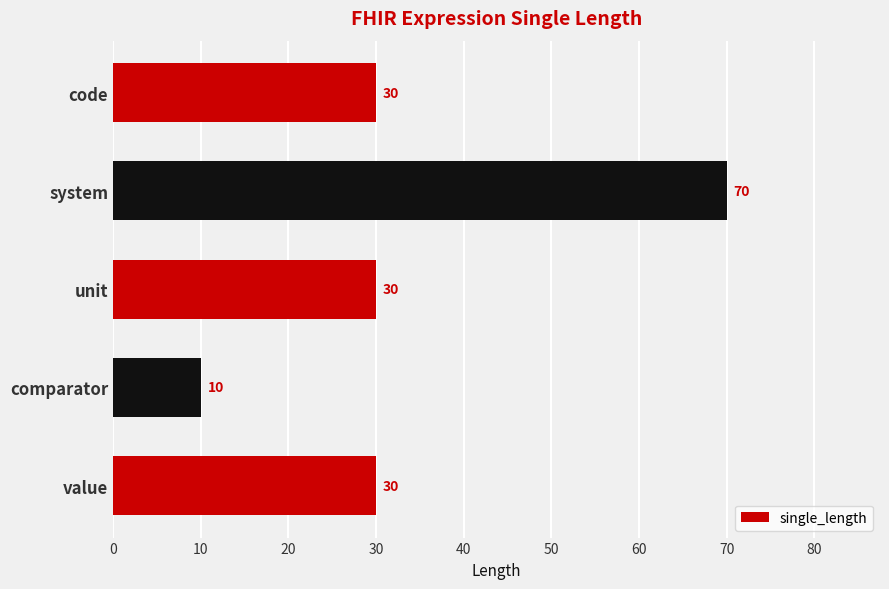

Reading top to bottom, what are all the values shown in this chart?

30	70	30	10	30